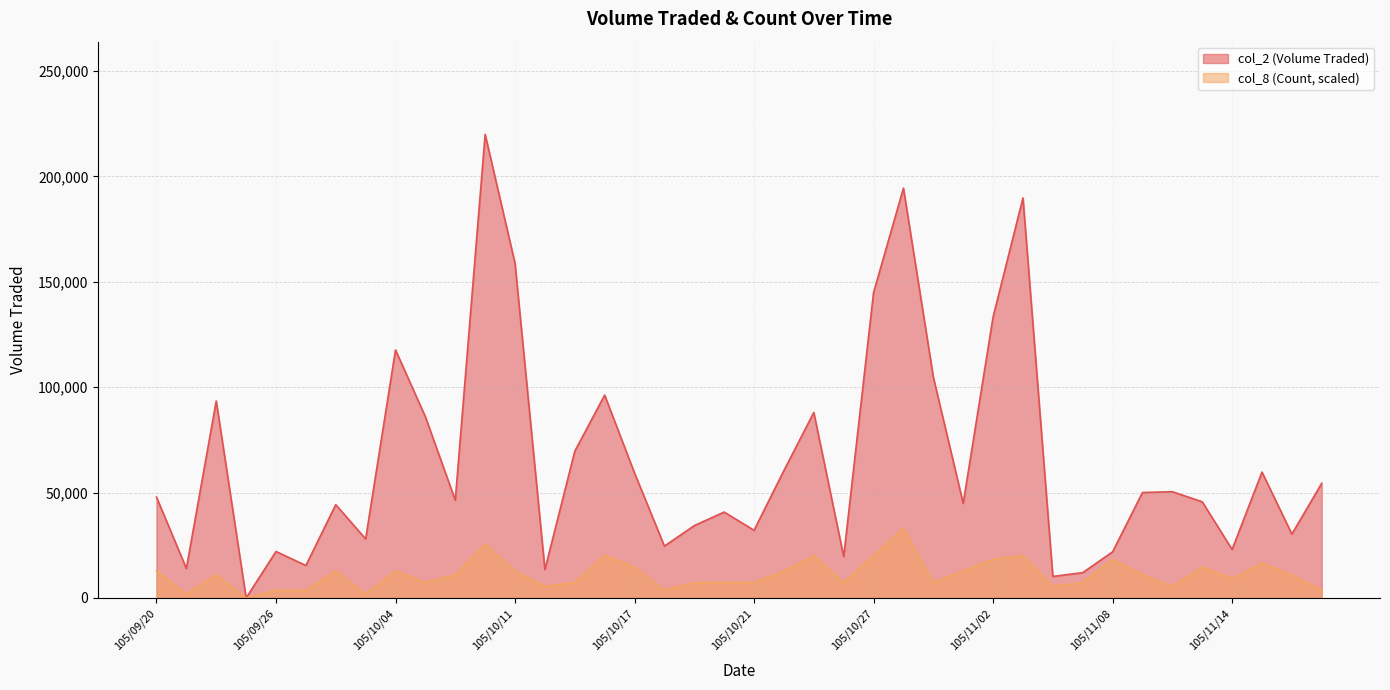

List the series in order of their overall mean, lowest first.

col_8 (Count, scaled), col_2 (Volume Traded)